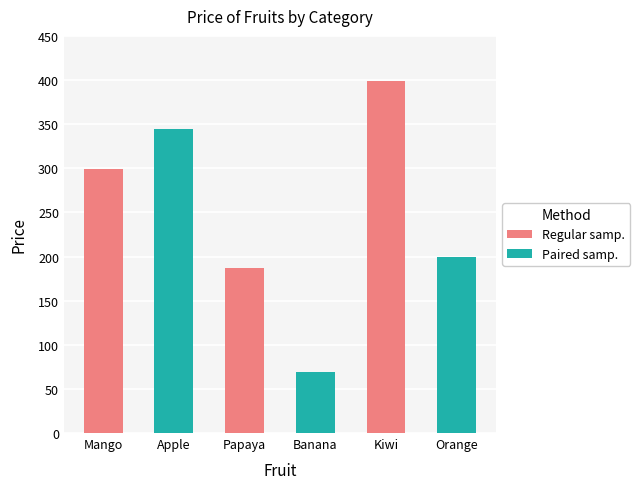

What is the sum of the values at Mango and Apple?

644